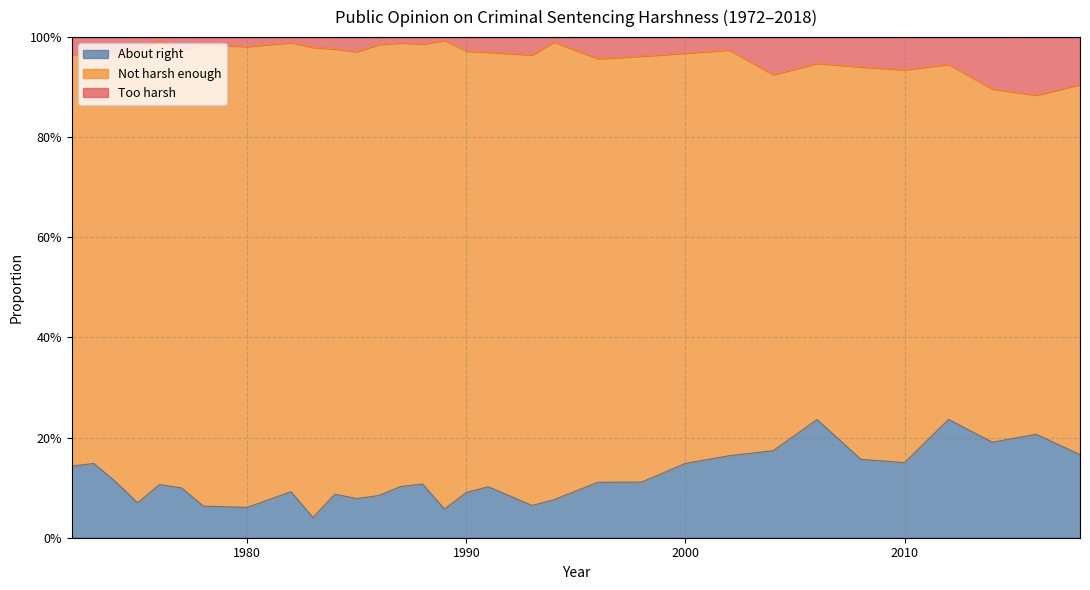

Between 2008 and 2004, which is larger?

2004